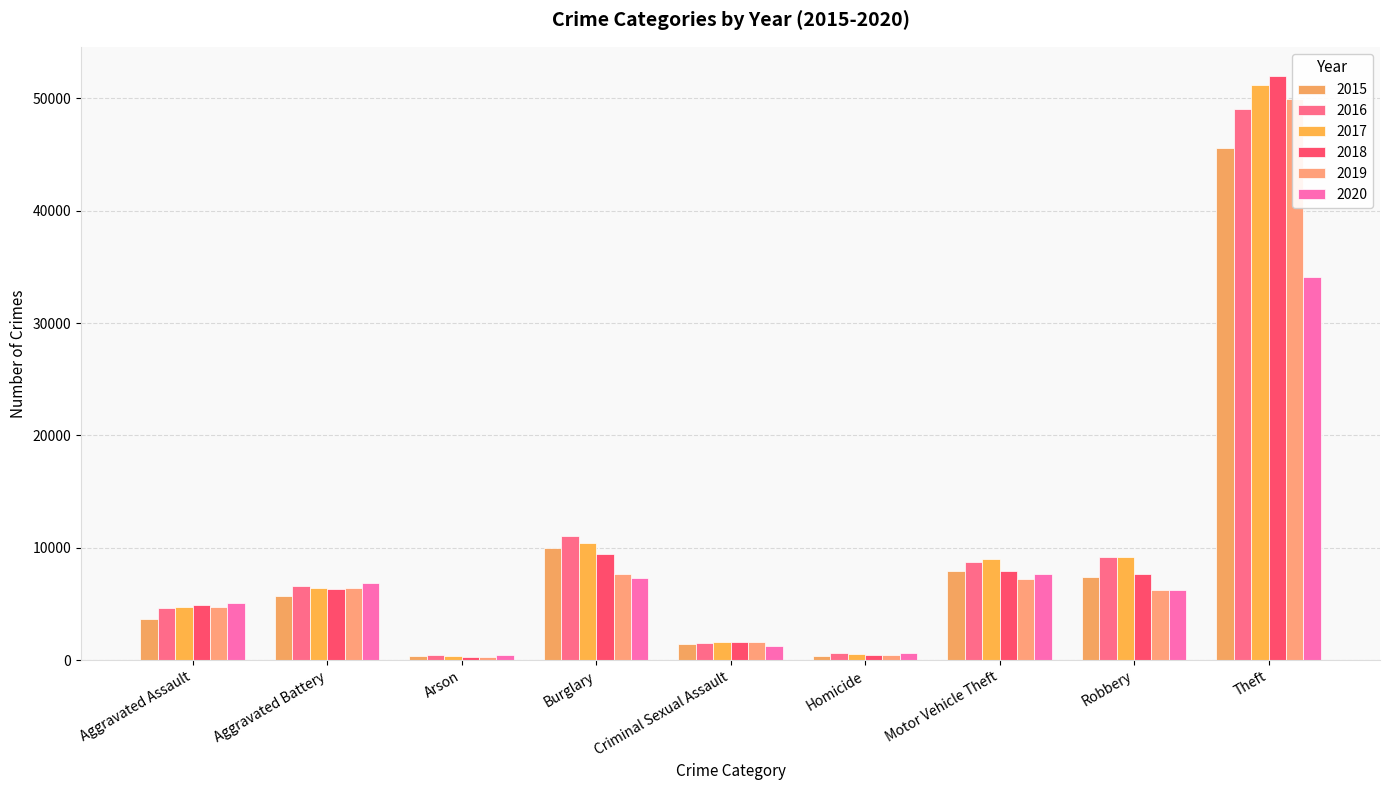

What is the difference between the 2015 values at Arson and Motor Vehicle Theft?

7566